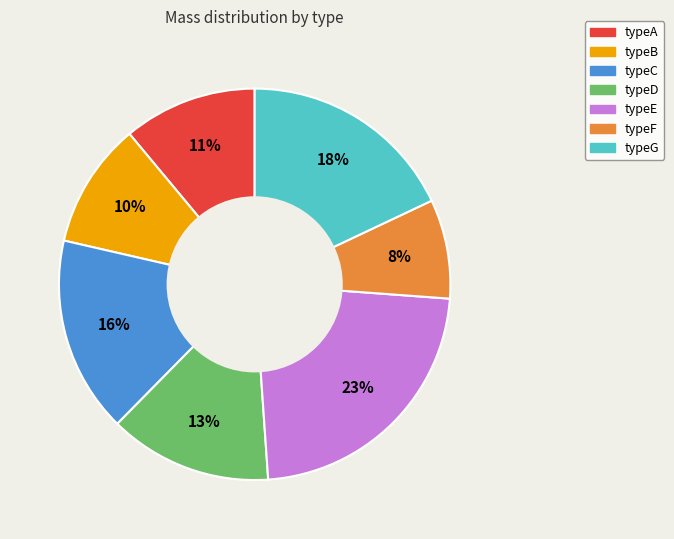

Is it true that typeC is 16% of the pie?

True